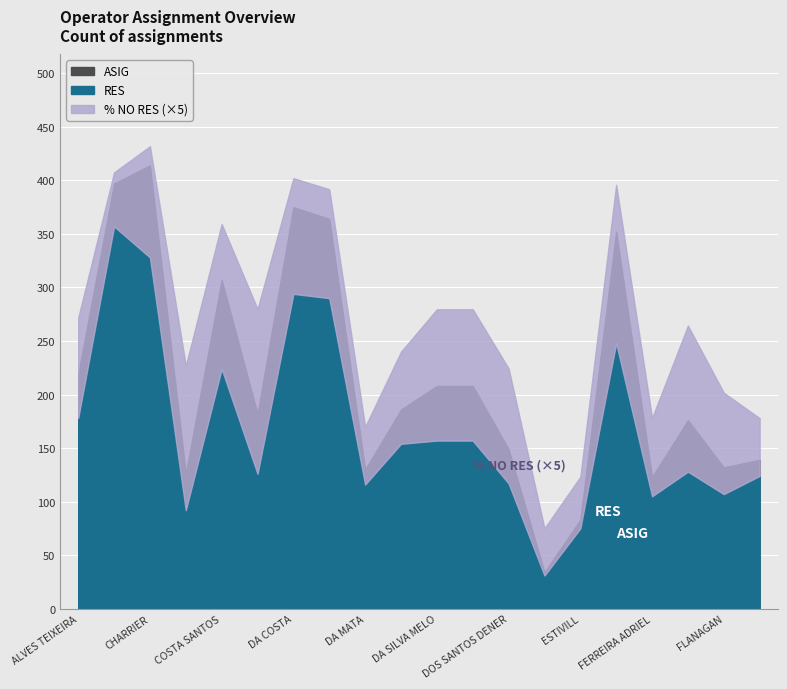

Count the number of data series in this chart.

3